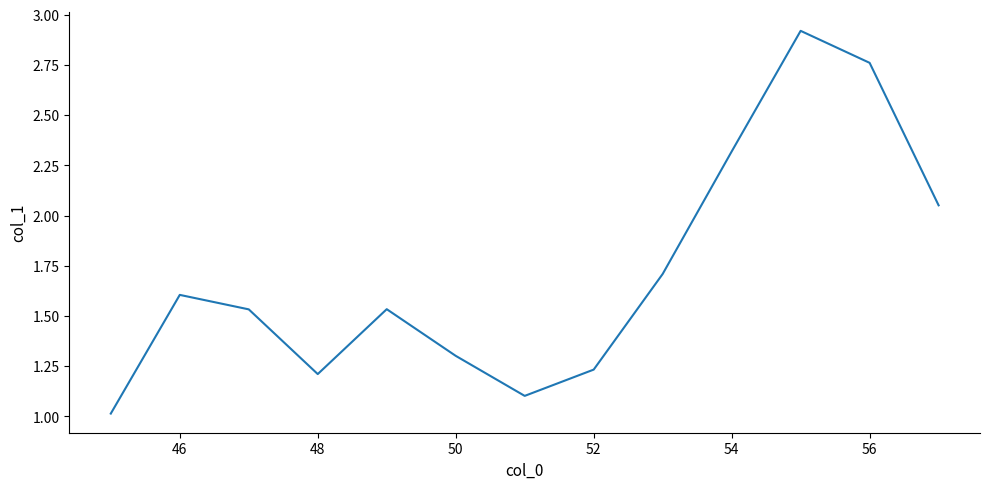

What is the difference between the maximum and minimum values?

1.9